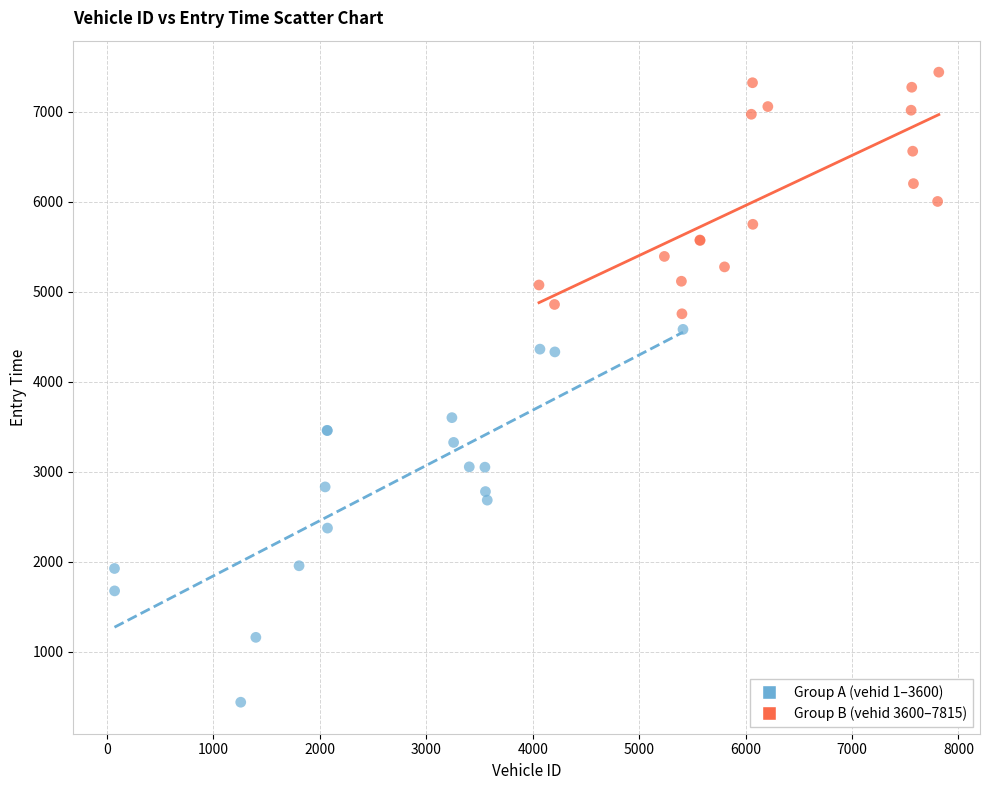

Which series contains the lowest Y value?

Group A (vehid 1–3600)